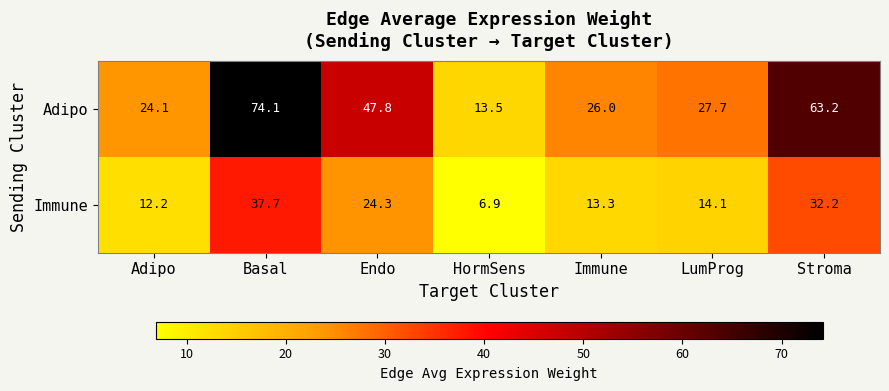

Rank the series by their average value, from lowest to highest.

Immune, Adipo